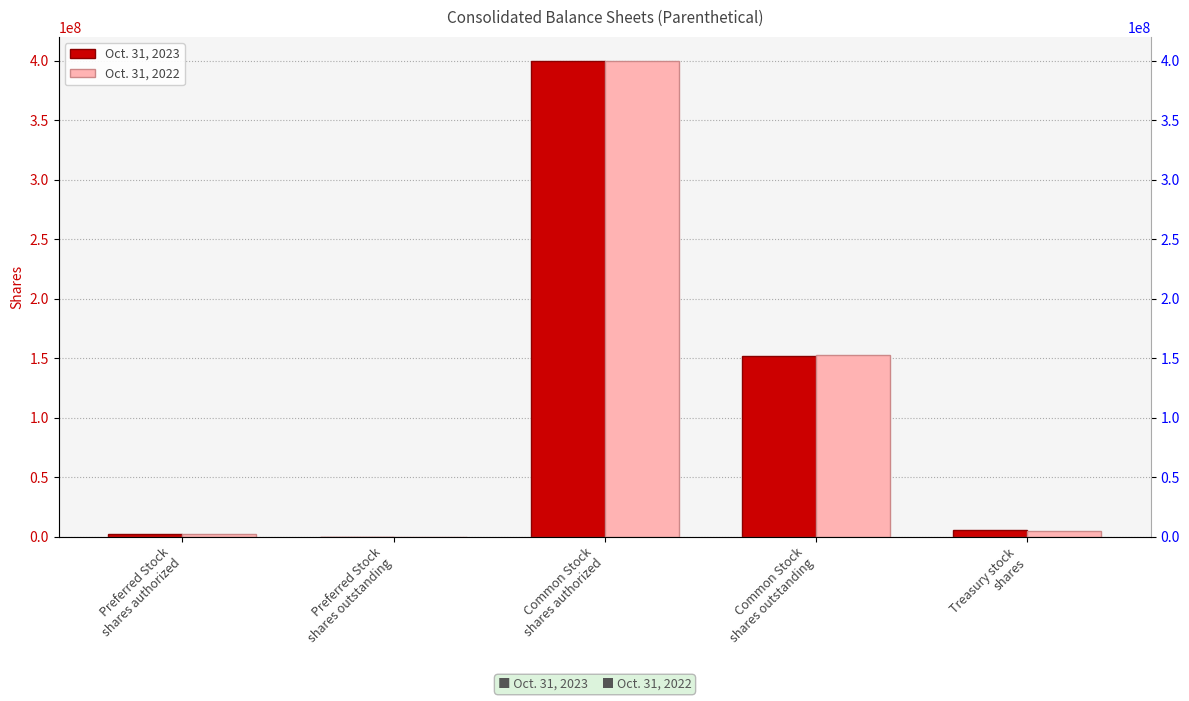

At which label does Oct. 31, 2023 first exceed 5207000?

Common Stock
shares authorized